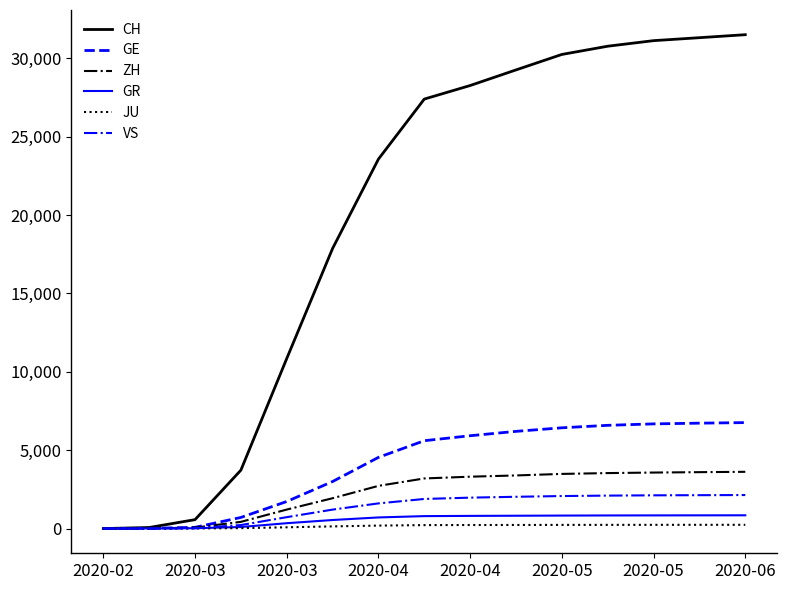

Which series has the largest range (max minus min)?

CH